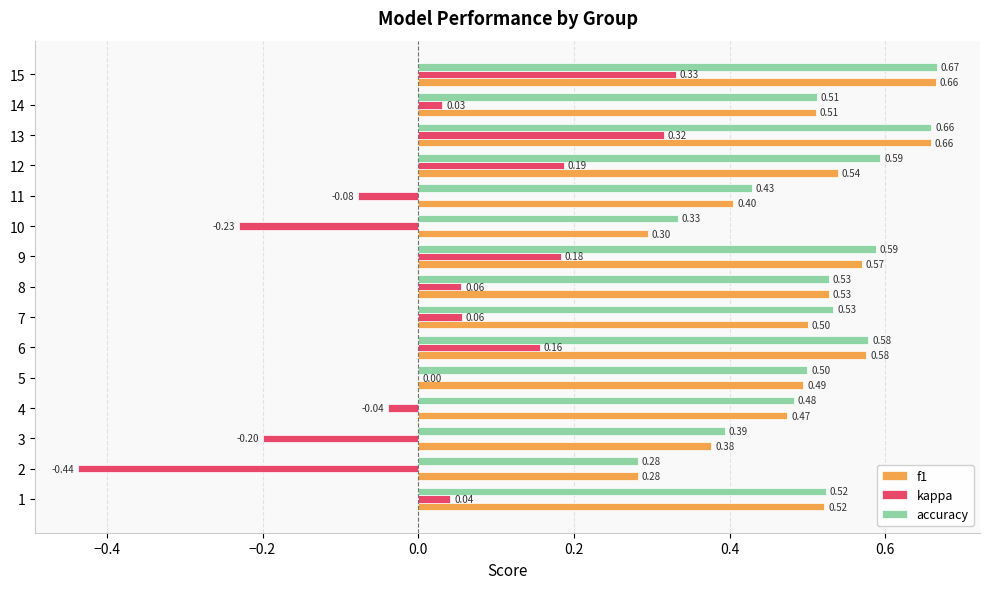

At which category is the sum across all series the highest?

15